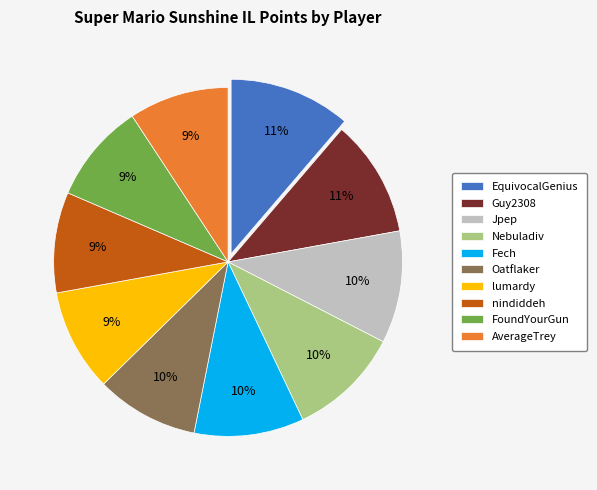

Combined, do Guy2308 and lumardy account for over 50%?

No